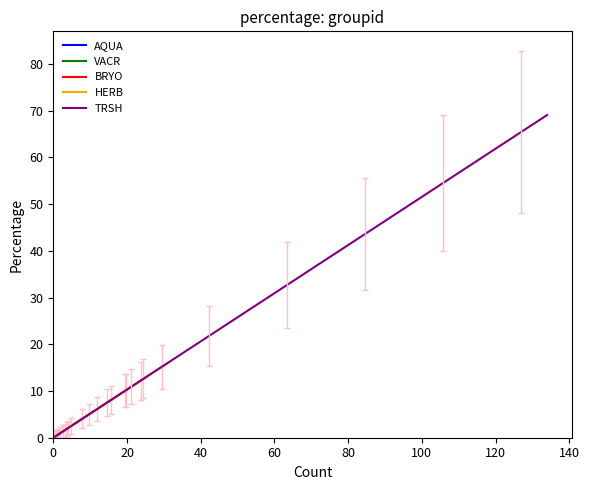

Does the chart display data point markers on the line(s)?

No